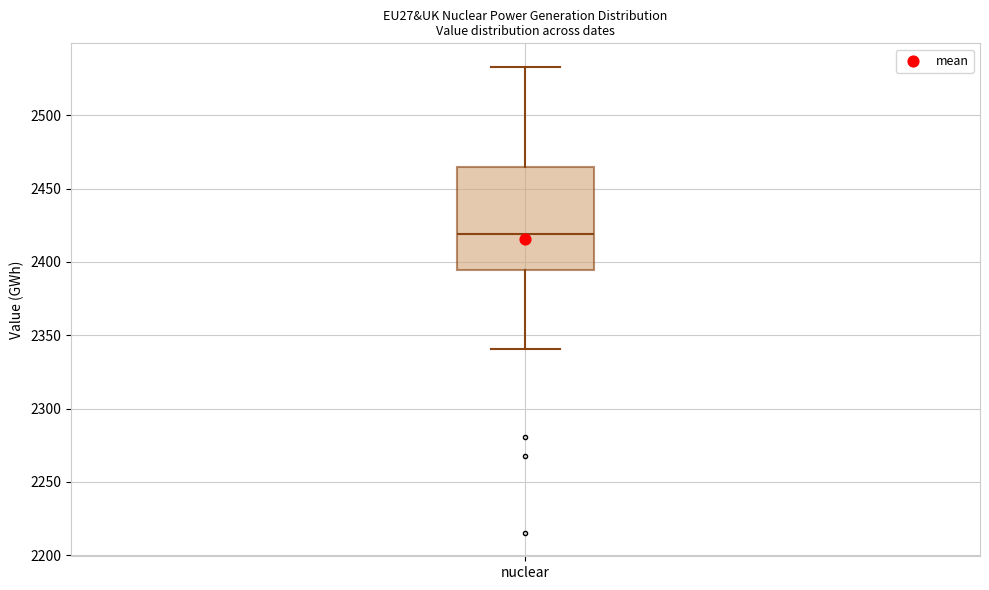

Transcribe this box plot: give where the median line is, the range the box spans, and where the two whiskers end, as read against the y-axis. The values are not printed on the chart, so give them approximately, as read against the axis.

median 2420, box 2395 to 2465, whiskers 2340 to 2535